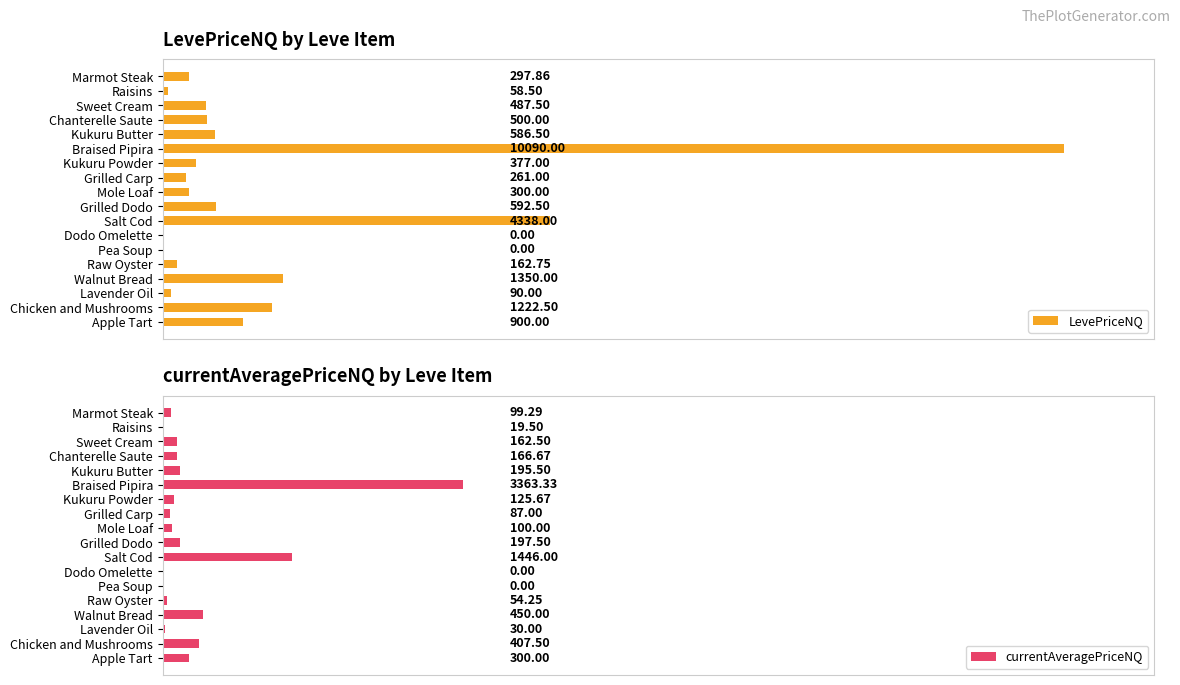

How many values in the currentAveragePriceNQ series exceed 162?

9